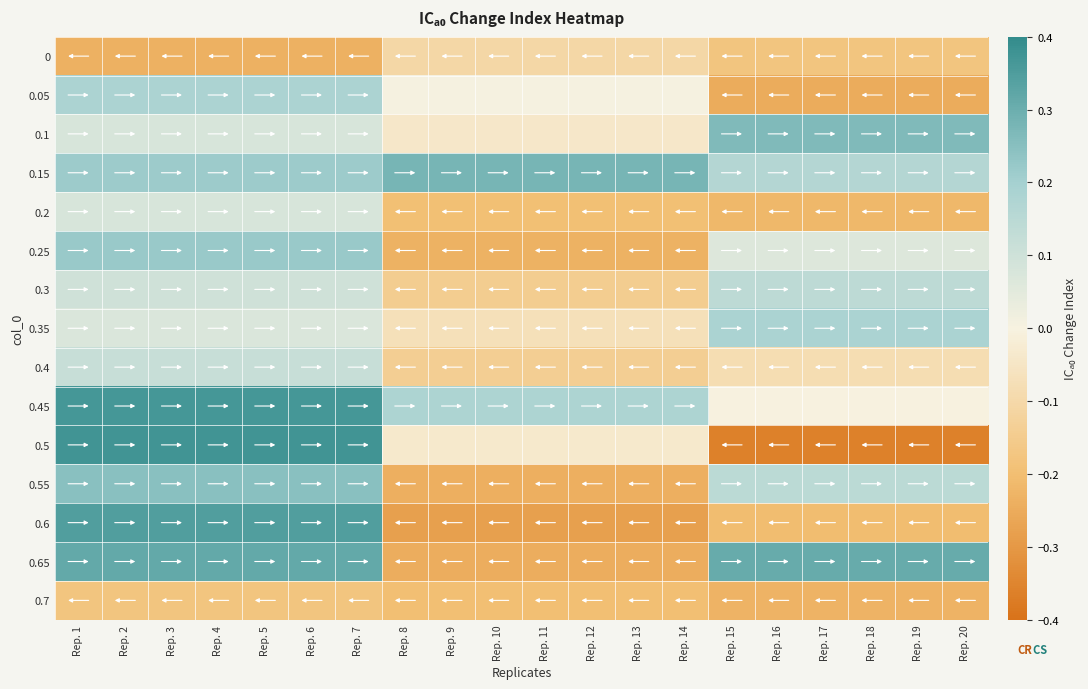

Which series has the largest range (max minus min)?

0.5